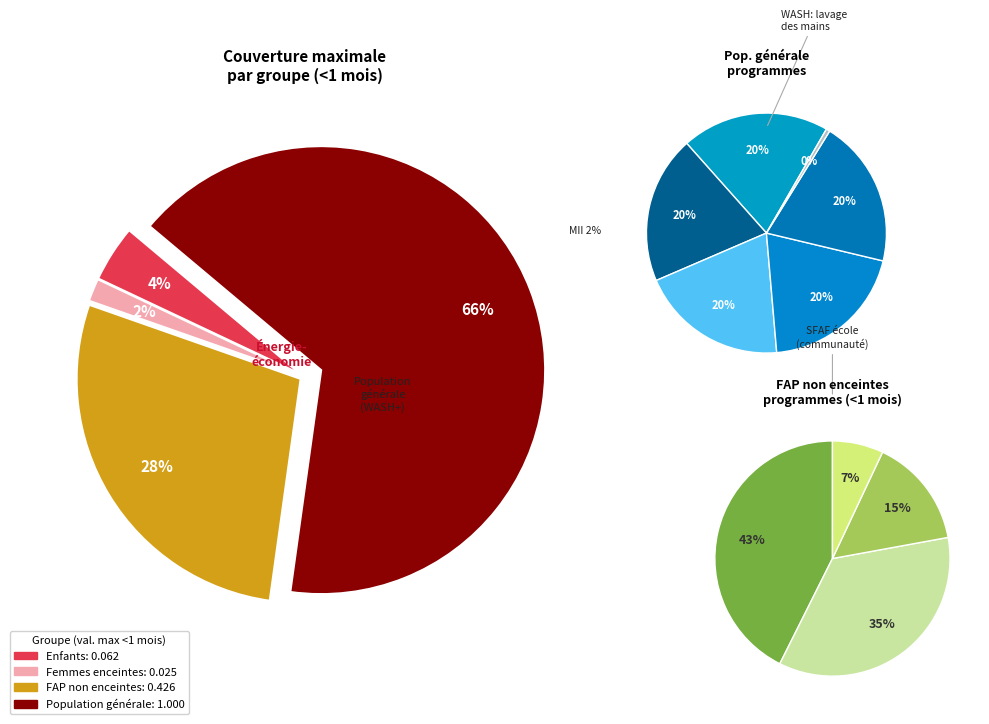

Which category accounts for the majority?

Population générale